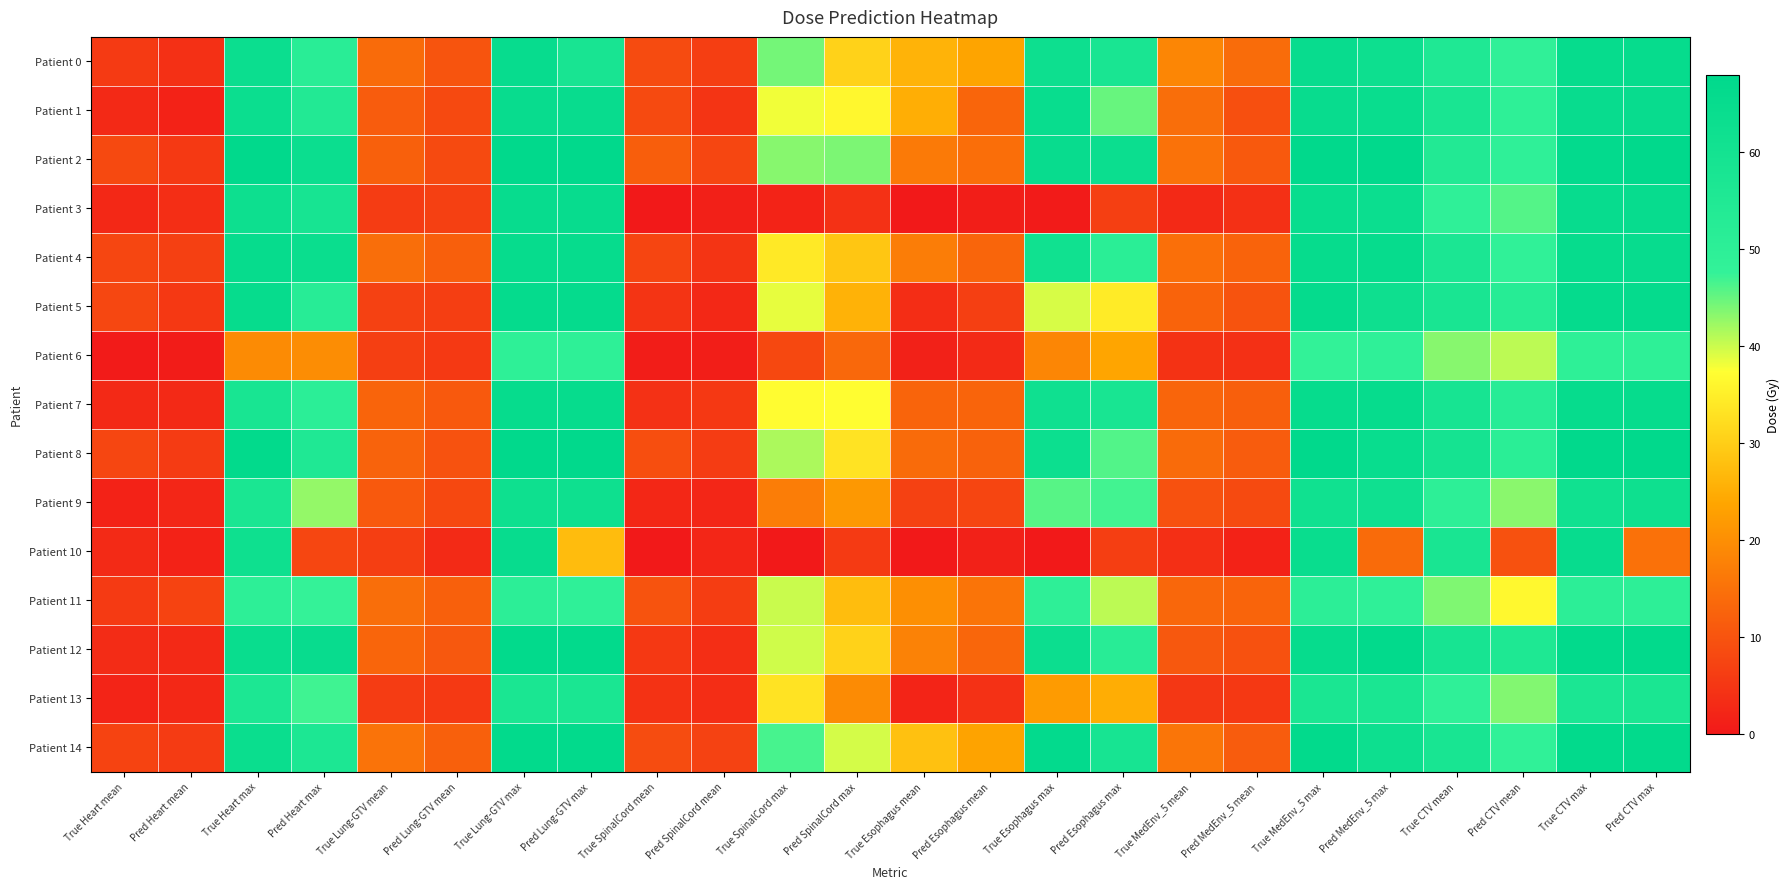

Reading left to right, extract all data points from this chart.

Patient 0: True Heart mean=5.6	Pred Heart mean=3.9	True Heart max=63.2	Pred Heart max=51.5	True Lung-GTV mean=14.0	Pred Lung-GTV mean=10.0	True Lung-GTV max=64.9	Pred Lung-GTV max=58.2	True SpinalCord mean=8.6	Pred SpinalCord mean=6.3	True SpinalCord max=44.2	Pred SpinalCord max=30.6	True Esophagus mean=26.0	Pred Esophagus mean=23.5	True Esophagus max=62.6	Pred Esophagus max=57.8	True MedEnv_5 mean=18.6	Pred MedEnv_5 mean=14.1	True MedEnv_5 max=64.6	Pred MedEnv_5 max=62.4	True CTV mean=55.3	Pred CTV mean=48.7	True CTV max=65.1	Pred CTV max=65.1
Patient 1: True Heart mean=2.8	Pred Heart mean=1.5	True Heart max=63.3	Pred Heart max=54.3	True Lung-GTV mean=11.5	Pred Lung-GTV mean=8.1	True Lung-GTV max=64.6	Pred Lung-GTV max=64.6	True SpinalCord mean=8.3	Pred SpinalCord mean=4.7	True SpinalCord max=38.1	Pred SpinalCord max=36.3	True Esophagus mean=25.2	Pred Esophagus mean=12.9	True Esophagus max=64.5	Pred Esophagus max=44.9	True MedEnv_5 mean=14.4	Pred MedEnv_5 mean=9.2	True MedEnv_5 max=64.6	Pred MedEnv_5 max=64.2	True CTV mean=57.9	Pred CTV mean=49.3	True CTV max=64.6	Pred CTV max=64.6
Patient 2: True Heart mean=8.2	Pred Heart mean=5.5	True Heart max=67.4	Pred Heart max=63.2	True Lung-GTV mean=12.2	Pred Lung-GTV mean=8.3	True Lung-GTV max=67.4	Pred Lung-GTV max=67.4	True SpinalCord mean=11.7	Pred SpinalCord mean=7.8	True SpinalCord max=43.3	Pred SpinalCord max=44.0	True Esophagus mean=16.5	Pred Esophagus mean=14.5	True Esophagus max=64.6	Pred Esophagus max=63.2	True MedEnv_5 mean=15.1	Pred MedEnv_5 mean=10.9	True MedEnv_5 max=67.4	Pred MedEnv_5 max=67.4	True CTV mean=54.3	Pred CTV mean=49.1	True CTV max=66.4	Pred CTV max=67.3
Patient 3: True Heart mean=2.5	Pred Heart mean=3.7	True Heart max=62.6	Pred Heart max=58.7	True Lung-GTV mean=6.0	Pred Lung-GTV mean=6.6	True Lung-GTV max=64.8	Pred Lung-GTV max=64.8	True SpinalCord mean=0.0	Pred SpinalCord mean=1.3	True SpinalCord max=1.8	Pred SpinalCord max=4.1	True Esophagus mean=0.0	Pred Esophagus mean=1.1	True Esophagus max=0.4	Pred Esophagus max=6.4	True MedEnv_5 mean=2.8	Pred MedEnv_5 mean=4.0	True MedEnv_5 max=64.5	Pred MedEnv_5 max=63.2	True CTV mean=49.0	Pred CTV mean=45.9	True CTV max=64.8	Pred CTV max=64.8
Patient 4: True Heart mean=7.8	Pred Heart mean=6.7	True Heart max=65.2	Pred Heart max=63.5	True Lung-GTV mean=14.4	Pred Lung-GTV mean=11.9	True Lung-GTV max=65.2	Pred Lung-GTV max=65.2	True SpinalCord mean=7.6	Pred SpinalCord mean=4.6	True SpinalCord max=34.1	Pred SpinalCord max=28.8	True Esophagus mean=16.9	Pred Esophagus mean=13.0	True Esophagus max=61.1	Pred Esophagus max=50.9	True MedEnv_5 mean=14.7	Pred MedEnv_5 mean=12.7	True MedEnv_5 max=65.2	Pred MedEnv_5 max=65.2	True CTV mean=57.0	Pred CTV mean=48.5	True CTV max=65.2	Pred CTV max=65.0
Patient 5: True Heart mean=7.8	Pred Heart mean=5.4	True Heart max=65.2	Pred Heart max=52.2	True Lung-GTV mean=6.9	Pred Lung-GTV mean=6.3	True Lung-GTV max=65.6	Pred Lung-GTV max=65.6	True SpinalCord mean=4.6	Pred SpinalCord mean=2.6	True SpinalCord max=38.5	Pred SpinalCord max=25.8	True Esophagus mean=3.5	Pred Esophagus mean=6.6	True Esophagus max=39.4	Pred Esophagus max=34.4	True MedEnv_5 mean=12.6	Pred MedEnv_5 mean=9.9	True MedEnv_5 max=65.6	Pred MedEnv_5 max=62.2	True CTV mean=57.8	Pred CTV mean=52.4	True CTV max=65.6	Pred CTV max=65.6
Patient 6: True Heart mean=0.3	Pred Heart mean=0.6	True Heart max=19.5	Pred Heart max=19.7	True Lung-GTV mean=6.6	Pred Lung-GTV mean=5.6	True Lung-GTV max=49.2	Pred Lung-GTV max=49.2	True SpinalCord mean=0.7	Pred SpinalCord mean=1.0	True SpinalCord max=8.0	Pred SpinalCord max=13.4	True Esophagus mean=1.3	Pred Esophagus mean=3.0	True Esophagus max=18.5	Pred Esophagus max=23.8	True MedEnv_5 mean=4.3	Pred MedEnv_5 mean=3.9	True MedEnv_5 max=47.8	Pred MedEnv_5 max=48.8	True CTV mean=43.4	Pred CTV mean=40.8	True CTV max=49.2	Pred CTV max=49.2
Patient 7: True Heart mean=2.9	Pred Heart mean=2.9	True Heart max=58.0	Pred Heart max=50.5	True Lung-GTV mean=12.9	Pred Lung-GTV mean=10.9	True Lung-GTV max=65.1	Pred Lung-GTV max=65.1	True SpinalCord mean=4.2	Pred SpinalCord mean=5.4	True SpinalCord max=37.0	Pred SpinalCord max=37.1	True Esophagus mean=12.9	Pred Esophagus mean=12.8	True Esophagus max=61.7	Pred Esophagus max=57.9	True MedEnv_5 mean=13.0	Pred MedEnv_5 mean=11.9	True MedEnv_5 max=65.1	Pred MedEnv_5 max=65.1	True CTV mean=58.3	Pred CTV mean=52.0	True CTV max=65.1	Pred CTV max=65.1
Patient 8: True Heart mean=7.7	Pred Heart mean=5.8	True Heart max=66.8	Pred Heart max=55.2	True Lung-GTV mean=12.5	Pred Lung-GTV mean=9.8	True Lung-GTV max=67.5	Pred Lung-GTV max=67.5	True SpinalCord mean=9.1	Pred SpinalCord mean=6.0	True SpinalCord max=41.6	Pred SpinalCord max=33.3	True Esophagus mean=13.9	Pred Esophagus mean=12.4	True Esophagus max=62.8	Pred Esophagus max=46.0	True MedEnv_5 mean=13.9	Pred MedEnv_5 mean=11.4	True MedEnv_5 max=67.5	Pred MedEnv_5 max=64.4	True CTV mean=59.4	Pred CTV mean=50.9	True CTV max=67.4	Pred CTV max=67.5
Patient 9: True Heart mean=1.5	Pred Heart mean=2.2	True Heart max=57.4	Pred Heart max=42.7	True Lung-GTV mean=10.8	Pred Lung-GTV mean=8.1	True Lung-GTV max=62.0	Pred Lung-GTV max=62.0	True SpinalCord mean=2.5	Pred SpinalCord mean=2.4	True SpinalCord max=17.0	Pred SpinalCord max=21.6	True Esophagus mean=6.8	Pred Esophagus mean=7.5	True Esophagus max=45.8	Pred Esophagus max=46.9	True MedEnv_5 mean=9.6	Pred MedEnv_5 mean=8.4	True MedEnv_5 max=61.3	Pred MedEnv_5 max=61.6	True CTV mean=49.6	Pred CTV mean=43.3	True CTV max=61.3	Pred CTV max=62.0
Patient 10: True Heart mean=3.0	Pred Heart mean=1.6	True Heart max=62.1	Pred Heart max=7.6	True Lung-GTV mean=6.2	Pred Lung-GTV mean=3.0	True Lung-GTV max=64.9	Pred Lung-GTV max=27.3	True SpinalCord mean=0.0	Pred SpinalCord mean=2.2	True SpinalCord max=0.0	Pred SpinalCord max=5.6	True Esophagus mean=0.0	Pred Esophagus mean=1.4	True Esophagus max=0.0	Pred Esophagus max=6.2	True MedEnv_5 mean=3.8	Pred MedEnv_5 mean=1.6	True MedEnv_5 max=64.0	Pred MedEnv_5 max=13.8	True CTV mean=57.5	Pred CTV mean=9.5	True CTV max=64.9	Pred CTV max=15.0
Patient 11: True Heart mean=5.7	Pred Heart mean=7.2	True Heart max=49.9	Pred Heart max=47.5	True Lung-GTV mean=14.5	Pred Lung-GTV mean=12.2	True Lung-GTV max=50.3	Pred Lung-GTV max=49.1	True SpinalCord mean=9.9	Pred SpinalCord mean=6.2	True SpinalCord max=40.1	Pred SpinalCord max=27.5	True Esophagus mean=20.2	Pred Esophagus mean=15.5	True Esophagus max=49.5	Pred Esophagus max=40.7	True MedEnv_5 mean=13.2	Pred MedEnv_5 mean=12.8	True MedEnv_5 max=50.3	Pred MedEnv_5 max=49.1	True CTV mean=43.8	Pred CTV mean=36.5	True CTV max=50.3	Pred CTV max=49.8
Patient 12: True Heart mean=3.3	Pred Heart mean=2.7	True Heart max=63.9	Pred Heart max=64.7	True Lung-GTV mean=12.9	Pred Lung-GTV mean=10.8	True Lung-GTV max=66.7	Pred Lung-GTV max=66.7	True SpinalCord mean=5.3	Pred SpinalCord mean=3.7	True SpinalCord max=39.7	Pred SpinalCord max=30.6	True Esophagus mean=17.8	Pred Esophagus mean=13.1	True Esophagus max=63.0	Pred Esophagus max=51.9	True MedEnv_5 mean=10.7	Pred MedEnv_5 mean=9.6	True MedEnv_5 max=65.3	Pred MedEnv_5 max=66.7	True CTV mean=58.4	Pred CTV mean=55.7	True CTV max=66.7	Pred CTV max=66.7
Patient 13: True Heart mean=2.0	Pred Heart mean=2.6	True Heart max=56.5	Pred Heart max=46.9	True Lung-GTV mean=6.0	Pred Lung-GTV mean=5.5	True Lung-GTV max=57.1	Pred Lung-GTV max=57.1	True SpinalCord mean=4.3	Pred SpinalCord mean=3.5	True SpinalCord max=33.2	Pred SpinalCord max=19.3	True Esophagus mean=1.9	Pred Esophagus mean=4.1	True Esophagus max=22.1	Pred Esophagus max=25.1	True MedEnv_5 mean=5.1	Pred MedEnv_5 mean=5.3	True MedEnv_5 max=57.1	Pred MedEnv_5 max=57.1	True CTV mean=48.8	Pred CTV mean=43.6	True CTV max=57.0	Pred CTV max=57.1
Patient 14: True Heart mean=7.1	Pred Heart mean=5.8	True Heart max=63.5	Pred Heart max=56.4	True Lung-GTV mean=15.3	Pred Lung-GTV mean=12.1	True Lung-GTV max=66.8	Pred Lung-GTV max=66.8	True SpinalCord mean=8.7	Pred SpinalCord mean=7.0	True SpinalCord max=46.5	Pred SpinalCord max=39.5	True Esophagus mean=28.1	Pred Esophagus mean=23.5	True Esophagus max=66.5	Pred Esophagus max=58.7	True MedEnv_5 mean=15.6	Pred MedEnv_5 mean=11.3	True MedEnv_5 max=66.8	Pred MedEnv_5 max=62.4	True CTV mean=58.1	Pred CTV mean=48.4	True CTV max=66.8	Pred CTV max=66.8